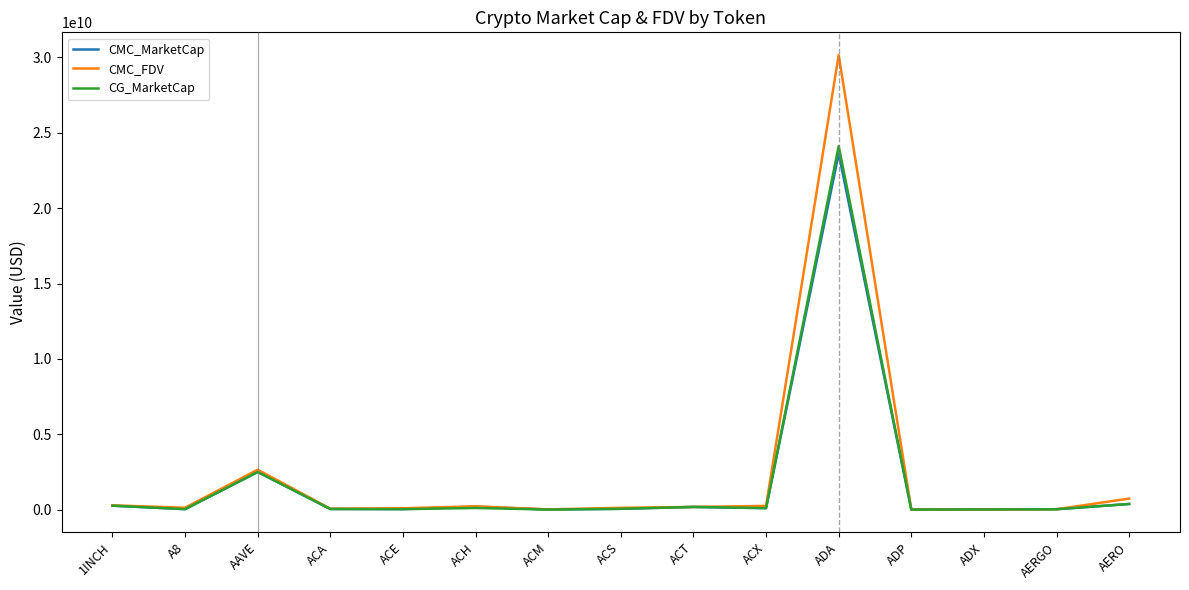

How many values in the CG_MarketCap series are below 55317195?

7